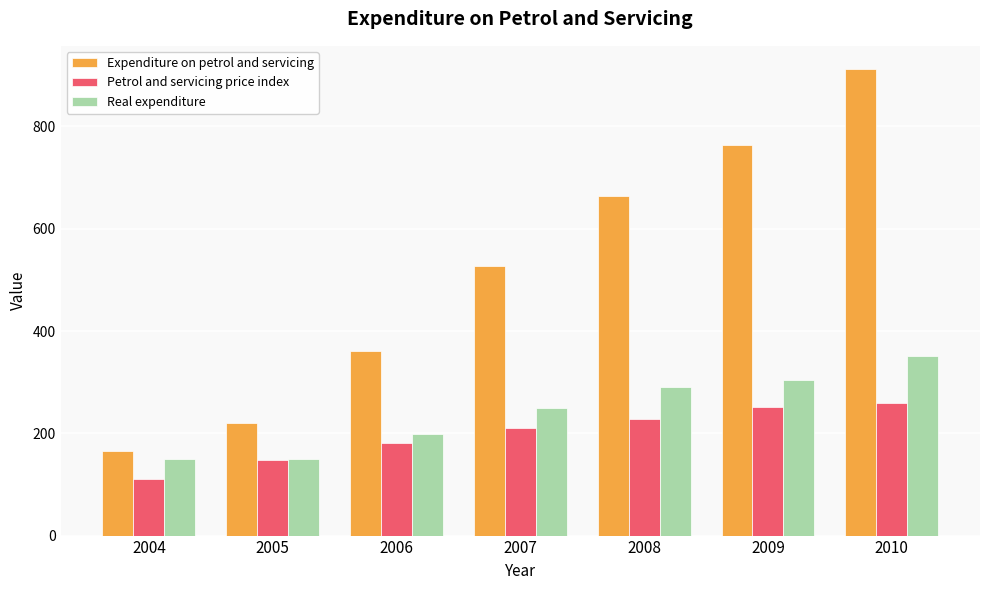

The value of Real expenditure at 2004 is 149.6. True or false?

True